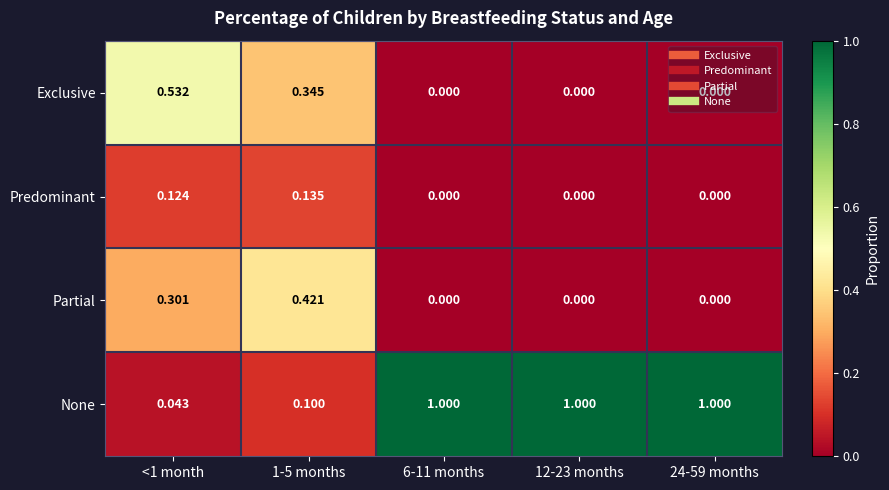

Rank the series at 1-5 months from highest to lowest value.

Partial, Exclusive, Predominant, None